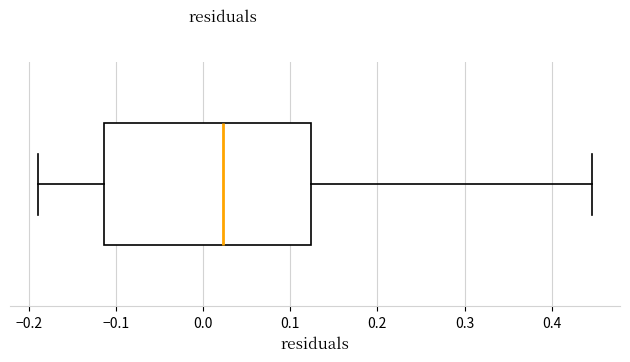

Transcribe this box plot: give where the median line is, the range the box spans, and where the two whiskers end, as read against the x-axis. The values are not printed on the chart, so give them approximately, as read against the axis.

median 0.02, box -0.11 to 0.12, whiskers -0.19 to 0.45